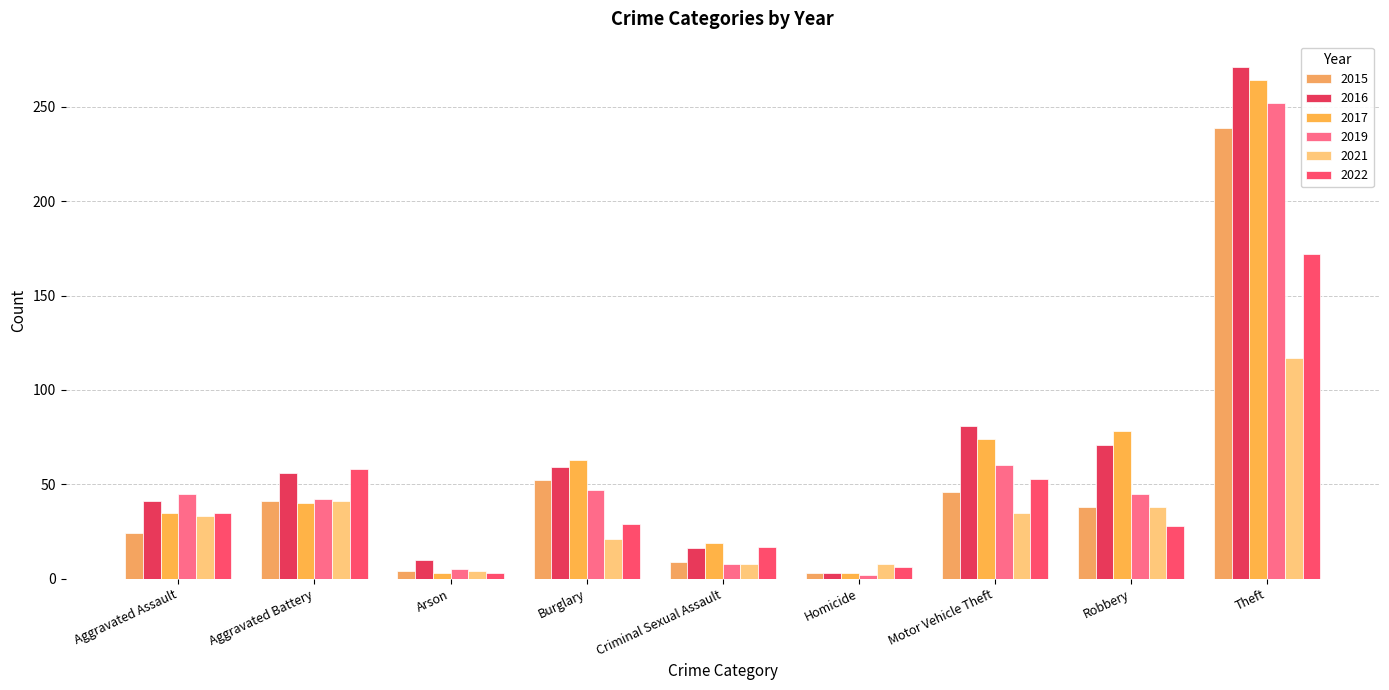

The 2019 series shows 47 at Burglary. True or false?

True